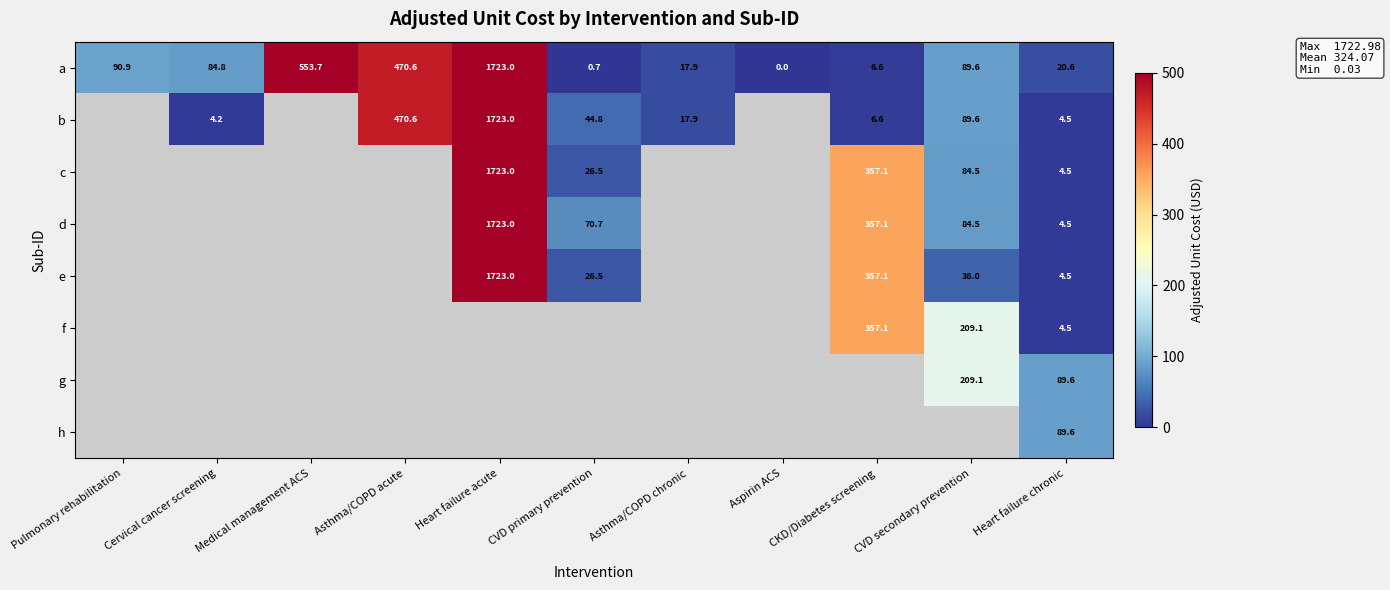

Which category has the highest value across all series?

Heart failure acute